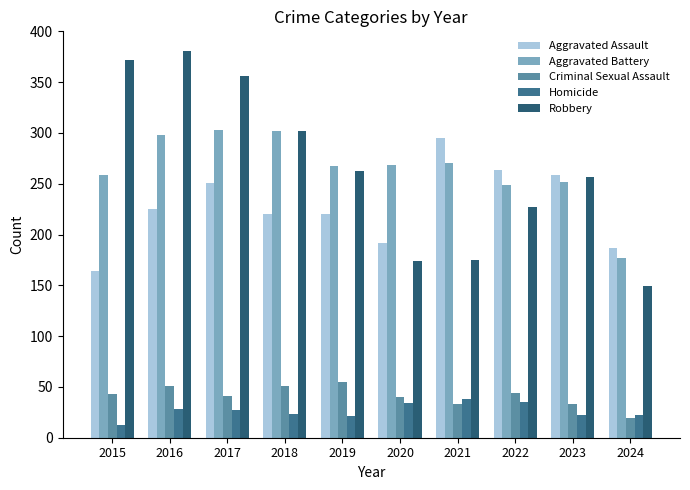

At how many categories does at least one series exceed 178?

10